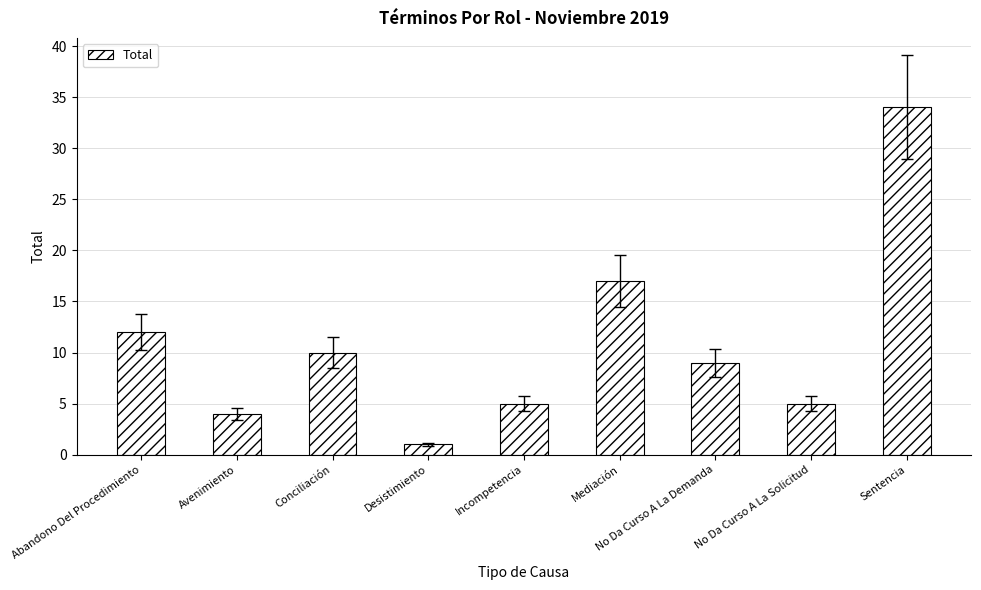

Reading left to right, list all the values displayed in this chart.

12	4	10	1	5	17	9	5	34